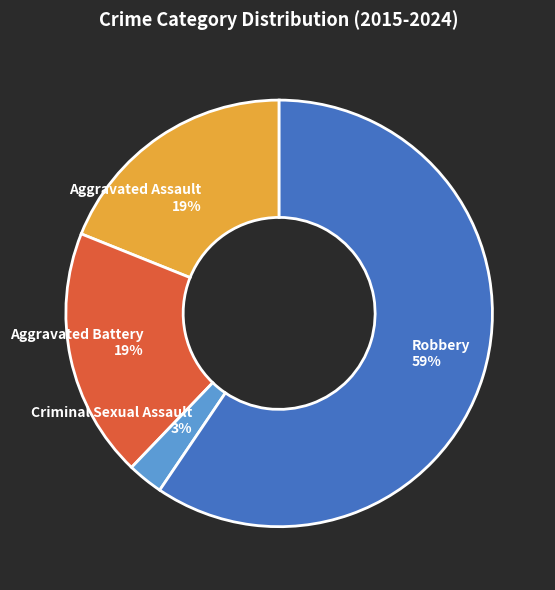

Do Robbery and Aggravated Assault together represent more than half of the pie?

Yes